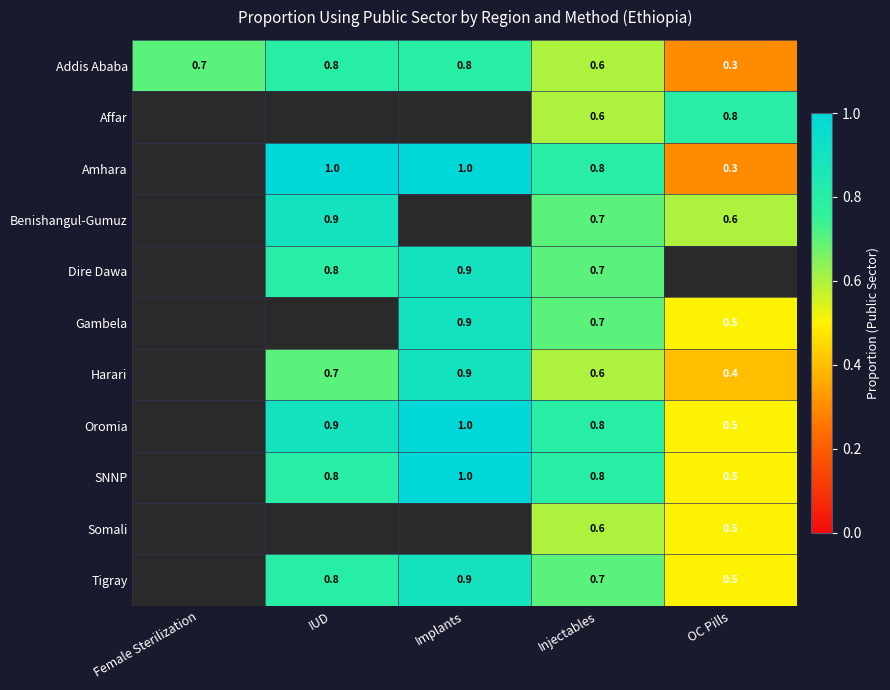

The value of SNNP at IUD is 0.8. True or false?

True